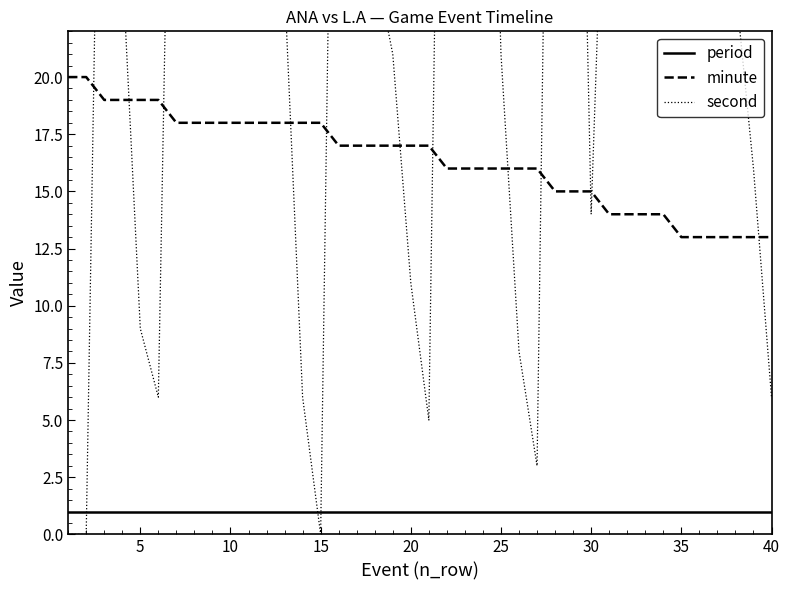

True or false: period and minute intersect in this chart.

False